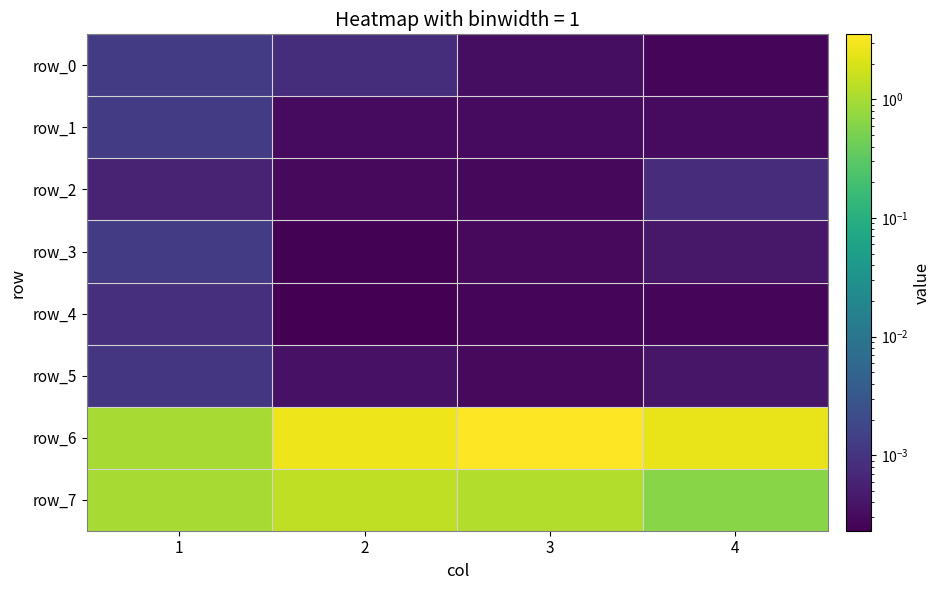

Reading left to right, extract all data points from this chart.

row_0: 1=0.0	2=0.0	3=0.0	4=0.0
row_1: 1=0.0	2=0.0	3=0.0	4=0.0
row_2: 1=0.0	2=0.0	3=0.0	4=0.0
row_3: 1=0.0	2=0.0	3=0.0	4=0.0
row_4: 1=0.0	2=0.0	3=0.0	4=0.0
row_5: 1=0.0	2=0.0	3=0.0	4=0.0
row_6: 1=1.0	2=2.8	3=3.5	4=2.6
row_7: 1=1.0	2=1.4	3=1.2	4=0.6